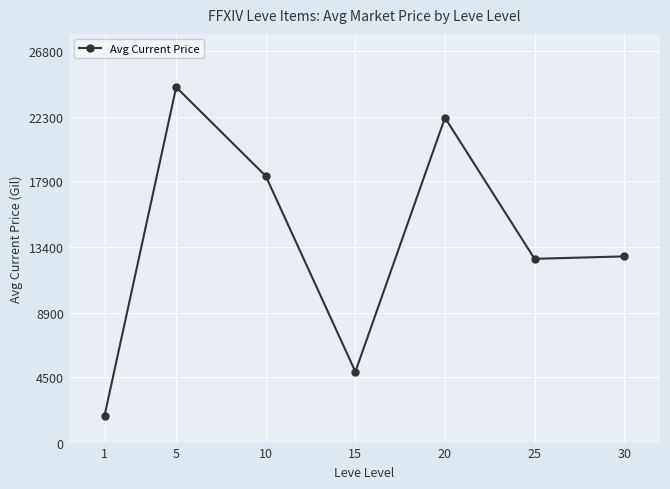

What is the change in value from 1 to 30?

+10914.6